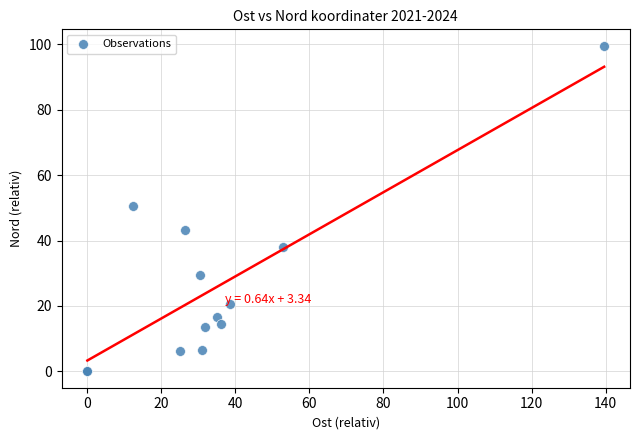

What Y value in the scatter plot is closest to 49?

50.4